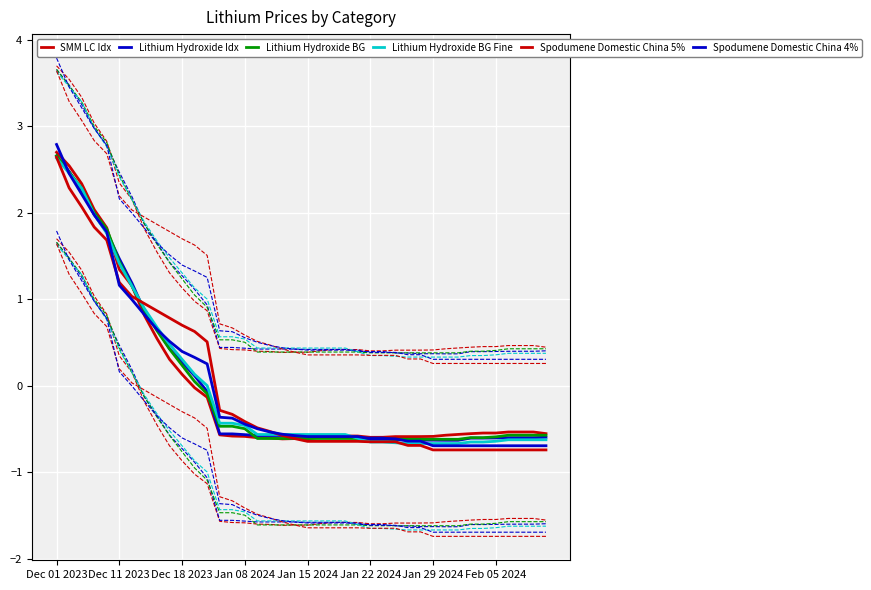

Reading left to right, extract all data points from this chart.

SMM LC Idx: 2.7	2.5	2.3	2.0	1.8	1.3	1.2	0.8	0.5	0.3	0.1	-0.0	-0.1	-0.6	-0.6	-0.6	-0.6	-0.6	-0.6	-0.6	-0.6	-0.6	-0.6	-0.6	-0.6	-0.6	-0.6	-0.6	-0.6	-0.6	-0.6	-0.6	-0.6	-0.6	-0.5	-0.5	-0.5	-0.5	-0.5	-0.6
Lithium Hydroxide Idx: 2.7	2.5	2.3	2.0	1.8	1.5	1.2	0.9	0.7	0.4	0.3	0.1	-0.1	-0.6	-0.6	-0.6	-0.6	-0.6	-0.6	-0.6	-0.6	-0.6	-0.6	-0.6	-0.6	-0.6	-0.6	-0.6	-0.6	-0.6	-0.6	-0.6	-0.6	-0.6	-0.6	-0.6	-0.6	-0.6	-0.6	-0.6
Lithium Hydroxide BG: 2.7	2.5	2.3	2.0	1.8	1.4	1.2	0.9	0.6	0.4	0.2	0.0	-0.1	-0.5	-0.5	-0.5	-0.6	-0.6	-0.6	-0.6	-0.6	-0.6	-0.6	-0.6	-0.6	-0.6	-0.6	-0.6	-0.6	-0.6	-0.6	-0.6	-0.6	-0.6	-0.6	-0.6	-0.6	-0.6	-0.6	-0.6
Lithium Hydroxide BG Fine: 2.6	2.5	2.3	2.0	1.8	1.4	1.2	0.9	0.7	0.5	0.3	0.1	0.0	-0.4	-0.4	-0.5	-0.6	-0.6	-0.6	-0.6	-0.6	-0.6	-0.6	-0.6	-0.6	-0.7	-0.7	-0.7	-0.7	-0.7	-0.7	-0.7	-0.7	-0.7	-0.7	-0.6	-0.6	-0.6	-0.6	-0.6
Spodumene Domestic China 5%: 2.6	2.3	2.1	1.8	1.7	1.2	1.0	1.0	0.9	0.8	0.7	0.6	0.5	-0.3	-0.3	-0.4	-0.5	-0.5	-0.6	-0.6	-0.6	-0.6	-0.6	-0.6	-0.6	-0.6	-0.6	-0.6	-0.7	-0.7	-0.7	-0.7	-0.7	-0.7	-0.7	-0.7	-0.7	-0.7	-0.7	-0.7
Spodumene Domestic China 4%: 2.8	2.5	2.2	2.0	1.8	1.2	1.0	0.8	0.7	0.5	0.4	0.3	0.3	-0.4	-0.4	-0.4	-0.5	-0.5	-0.6	-0.6	-0.6	-0.6	-0.6	-0.6	-0.6	-0.6	-0.6	-0.6	-0.6	-0.6	-0.7	-0.7	-0.7	-0.7	-0.7	-0.7	-0.7	-0.7	-0.7	-0.7